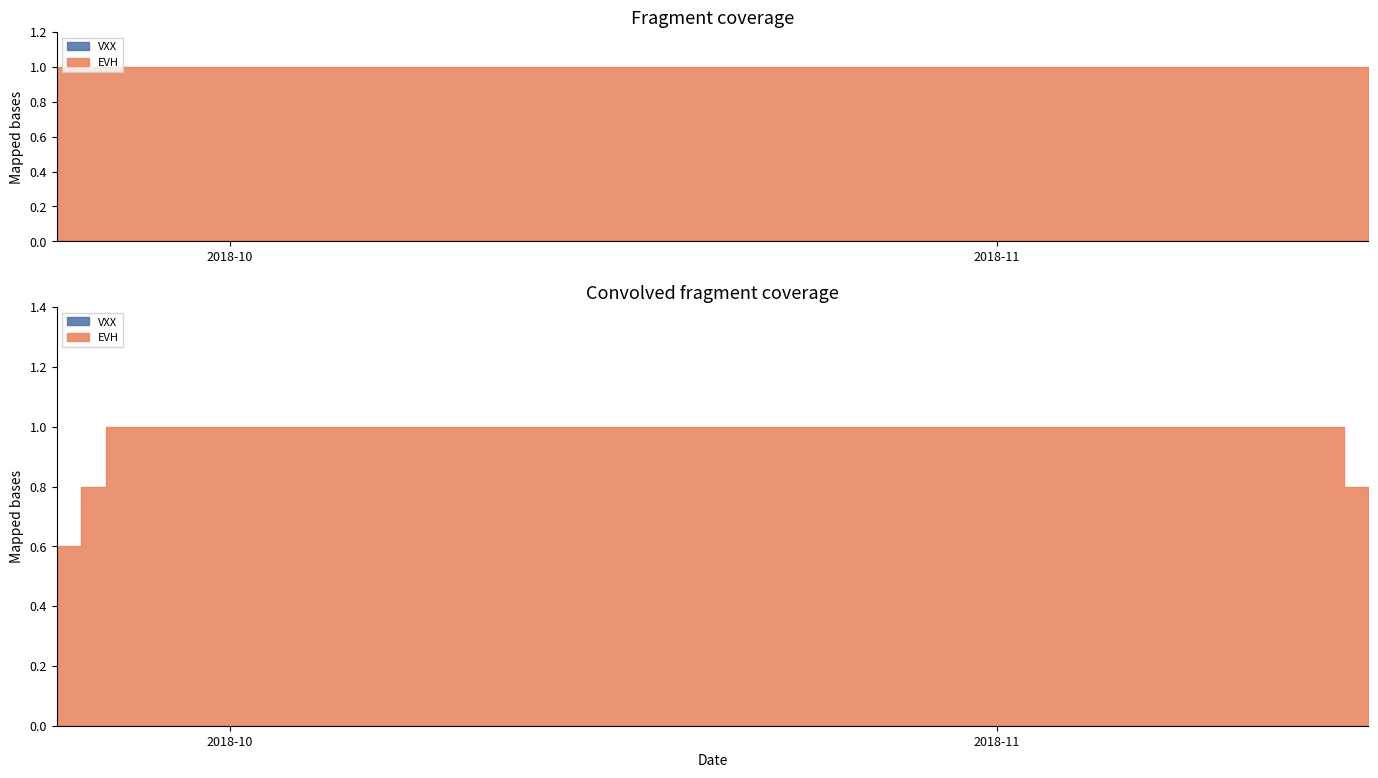

What is the value of the EVH point at the 38th from the left?

1